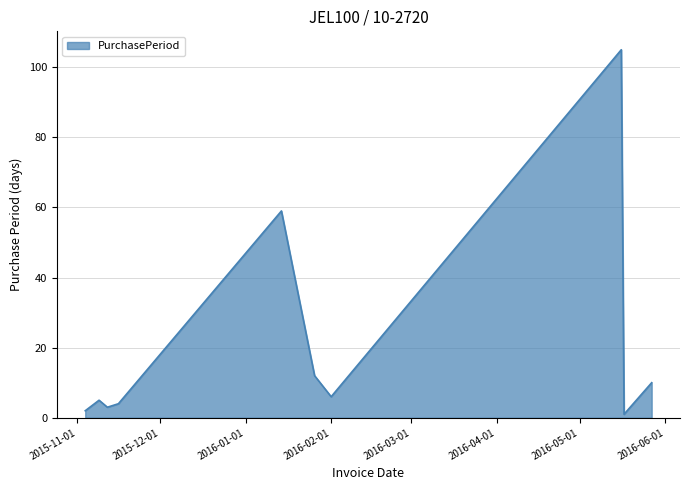

What is the difference between the maximum and minimum values?

104